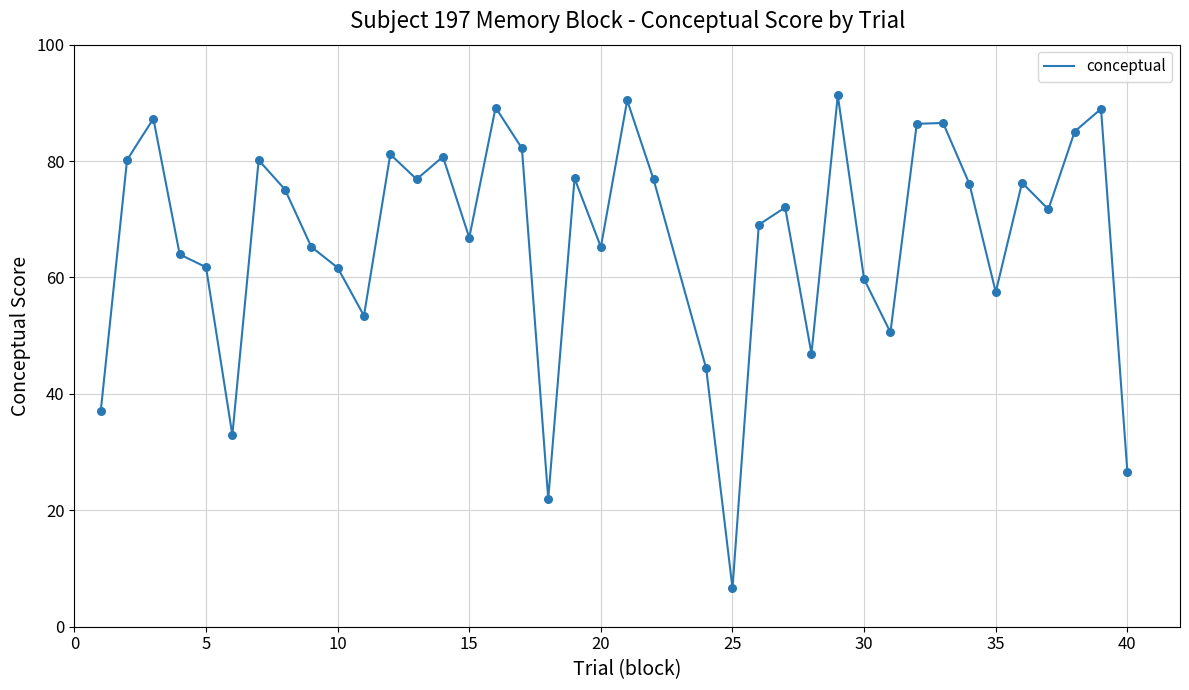

What is the minimum value shown in the chart?

6.6